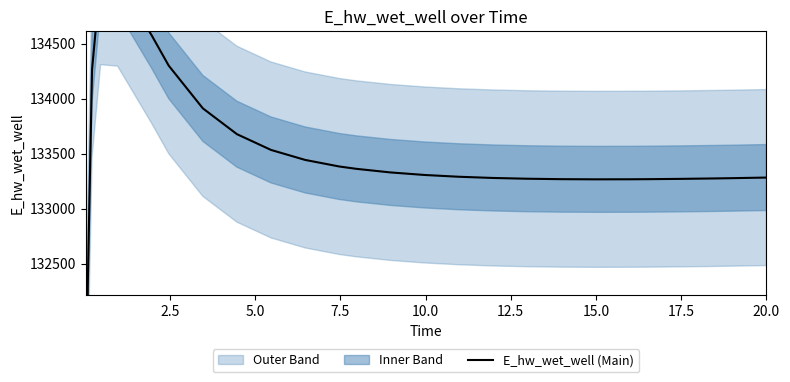

What is the label of the 9th point from the left?

20.0